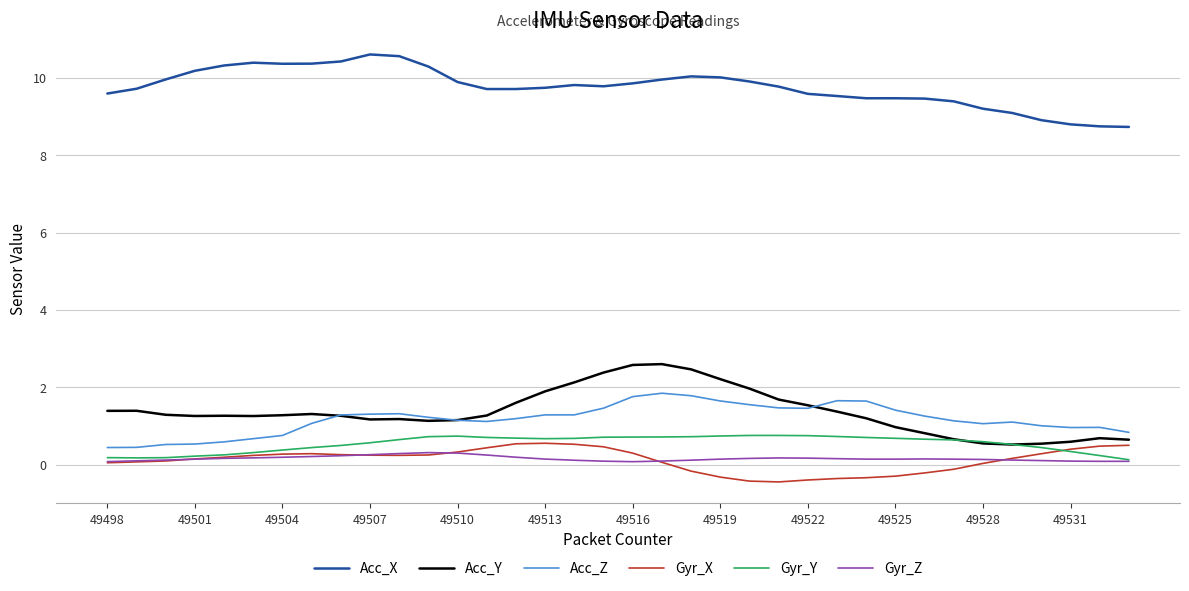

Which series has the largest total across all categories?

Acc_X